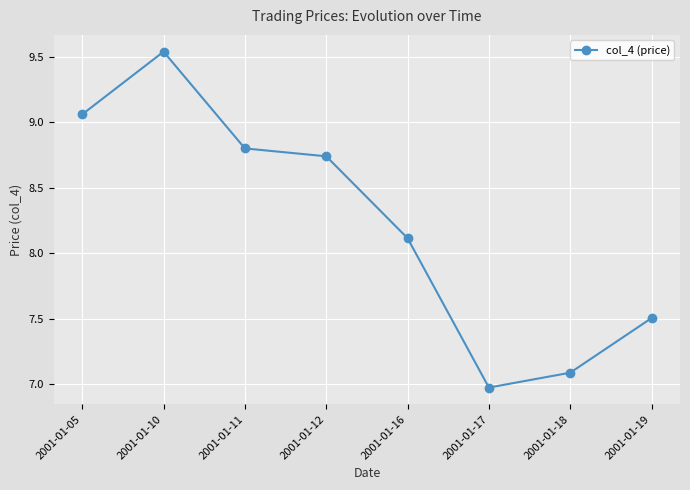

At which category does the data reach its first local valley?

2001-01-17